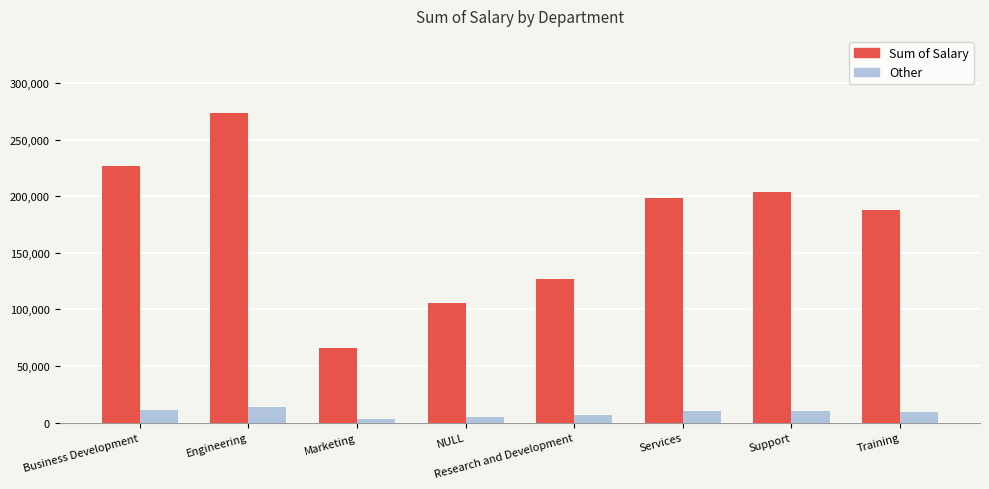

What is the sum of the Other values at Support and Business Development?

21494.3